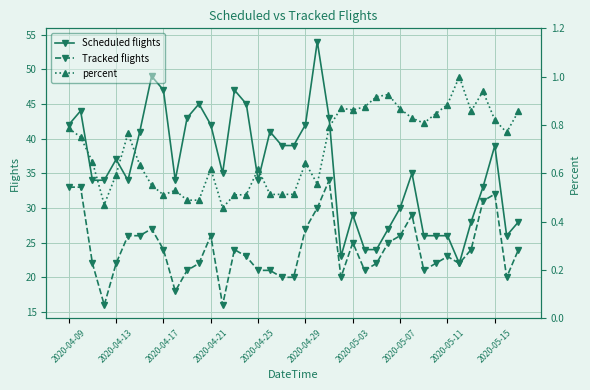

What is the maximum value for Scheduled flights?

54